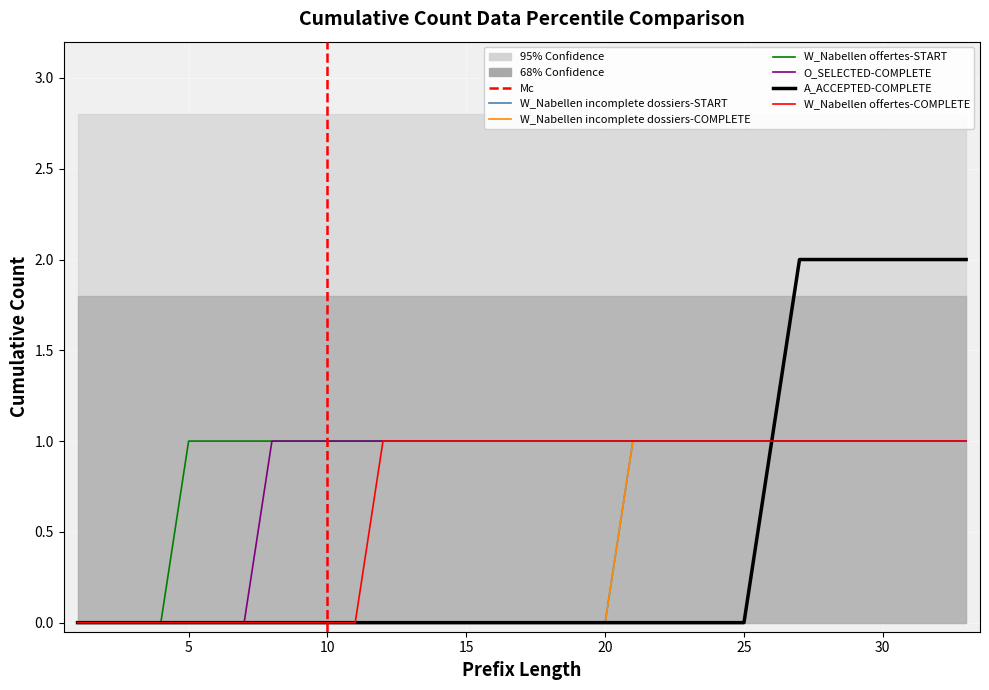

True or false: W_Nabellen offertes-START and W_Nabellen incomplete dossiers-START cross at least once.

False